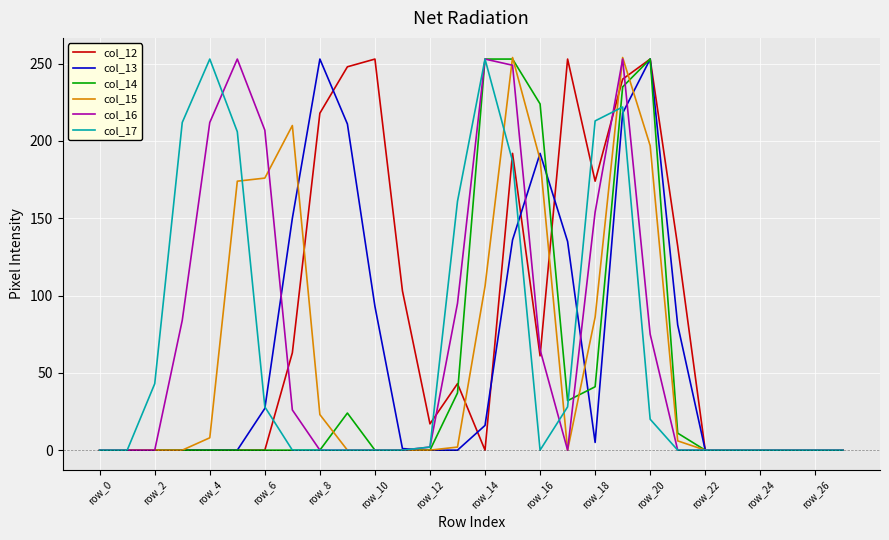

What is the greatest value displayed?

254